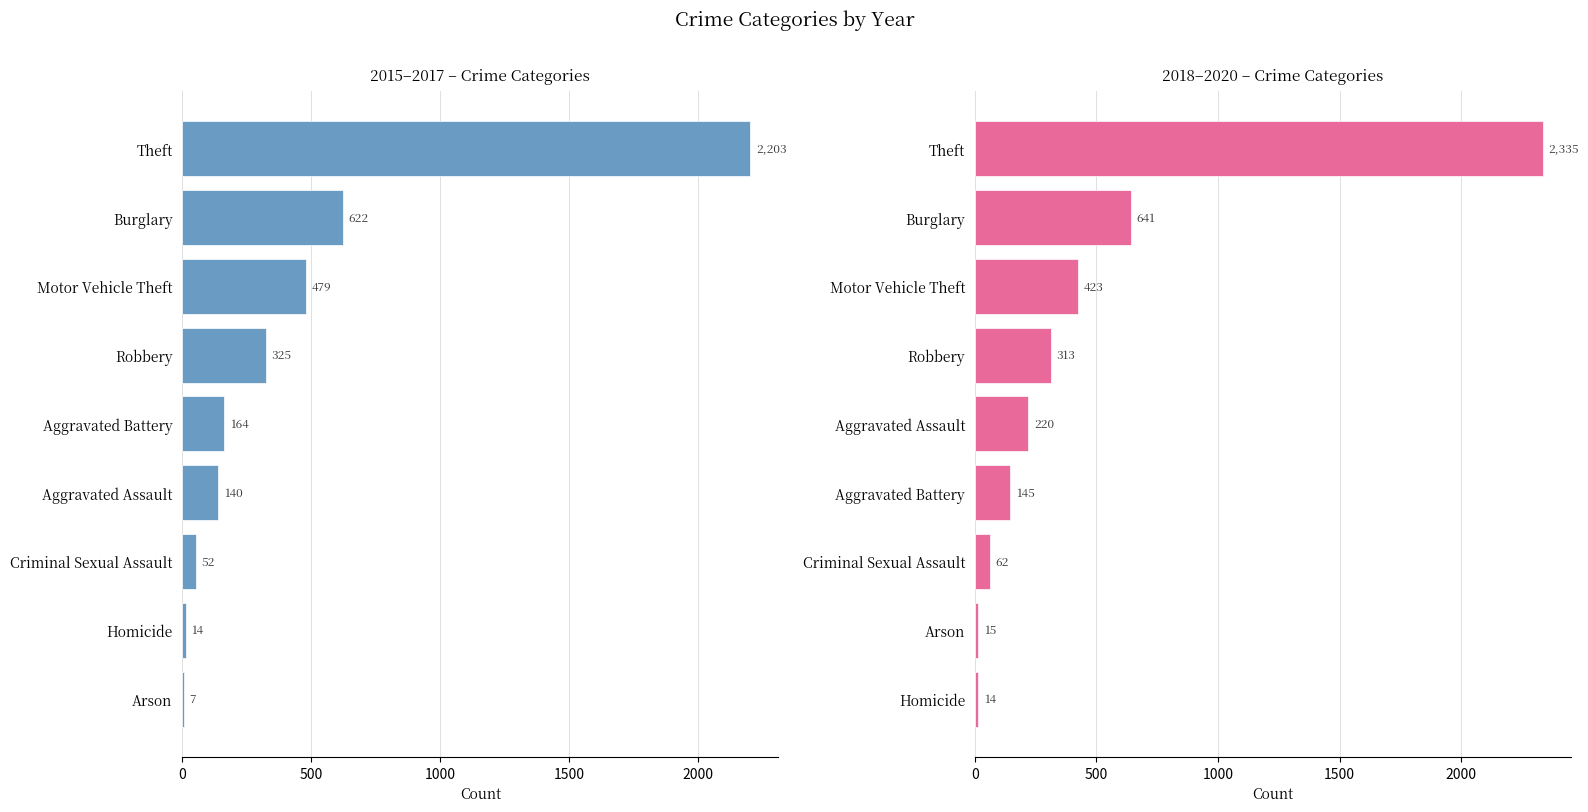

The value of 2015-2017 Sum at Burglary is 842. True or false?

False